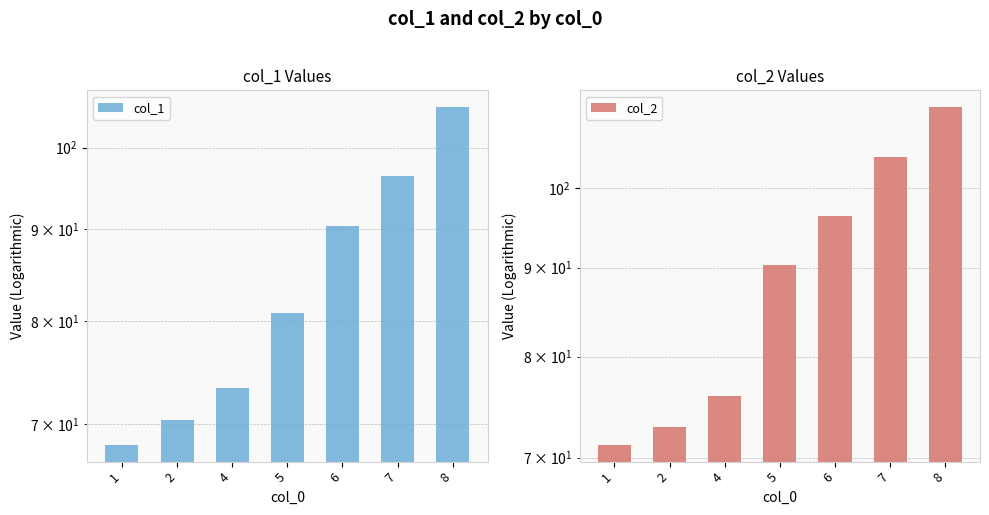

Which category has the highest value in the col_2 series?

8